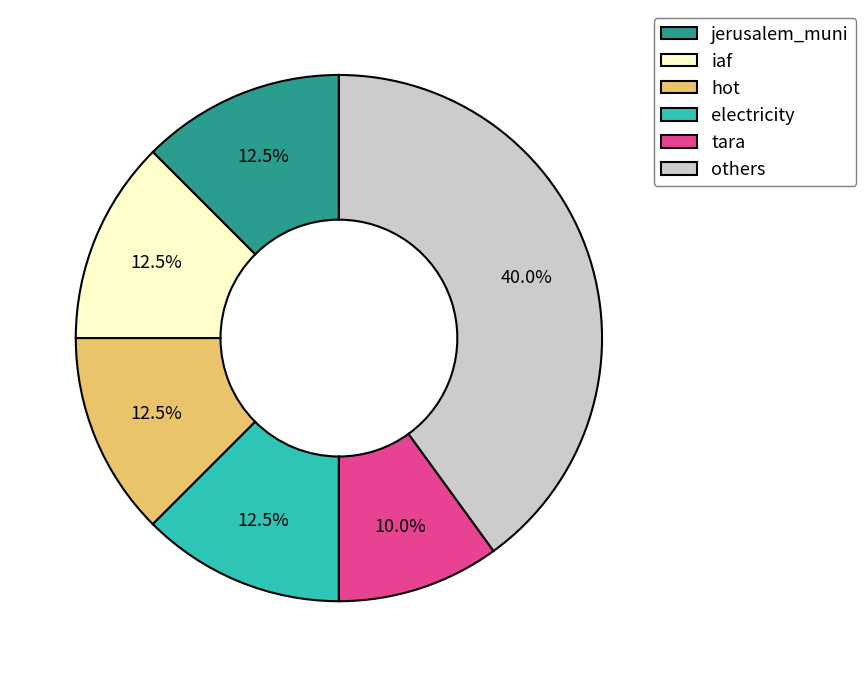

Which category has the smallest portion of the pie?

tara